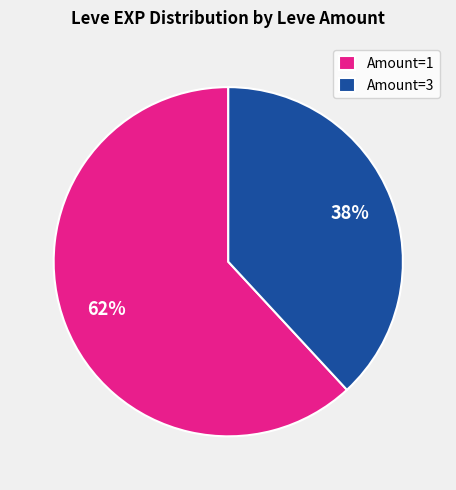

Which slice is the smallest?

Amount=3